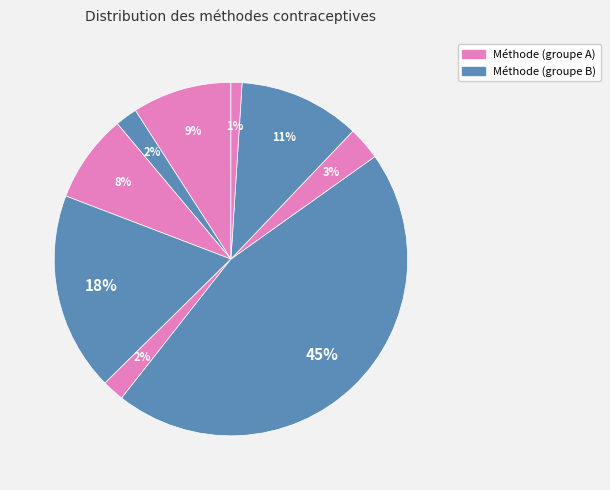

Is there any slice that represents more than half of the pie?

No